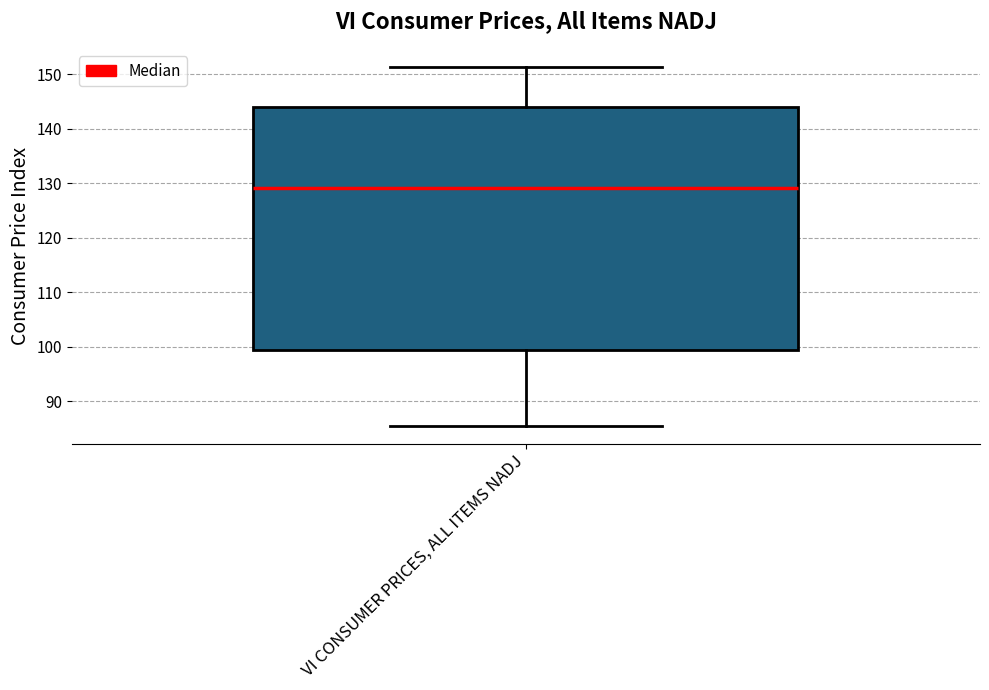

Transcribe this box plot: give where the median line is, the range the box spans, and where the two whiskers end, as read against the y-axis. The values are not printed on the chart, so give them approximately, as read against the axis.

median 129, box 99 to 144, whiskers 86 to 151